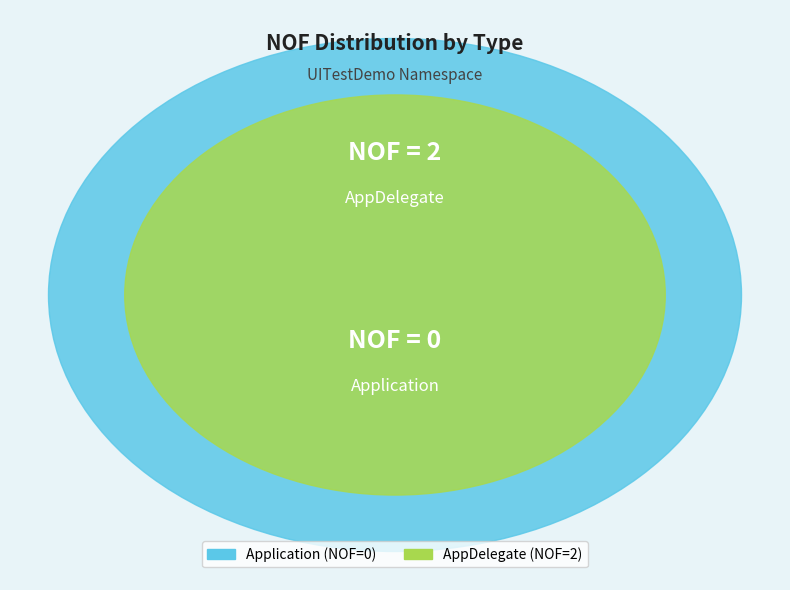

Count the number of slices in the pie.

2